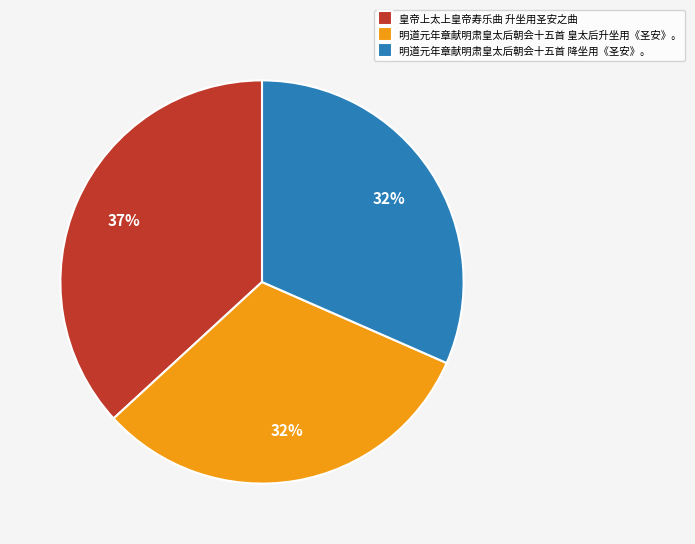

How many segments does this pie chart have?

3